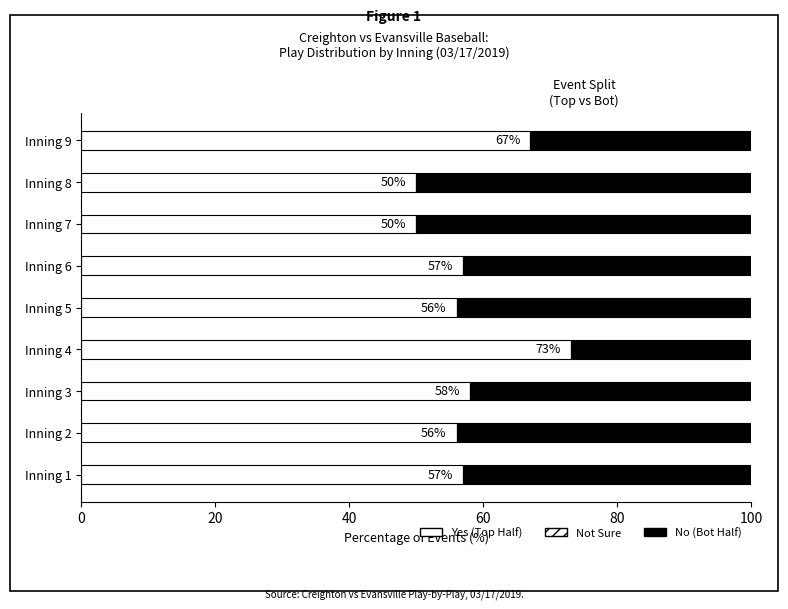

Count the number of categories in the chart.

9